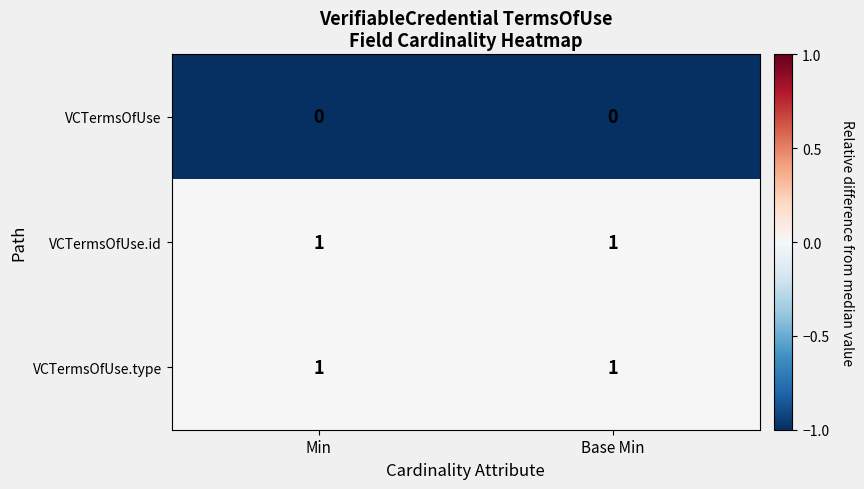

Is it true that VCTermsOfUse.id equals 1 at Min?

True